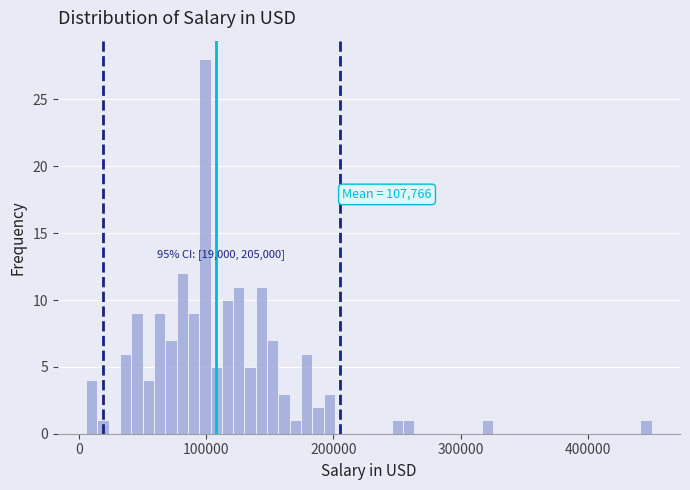

Around what value on the x-axis is the tallest bar? Give the approximate position of its centre, as read against the axis.

100000